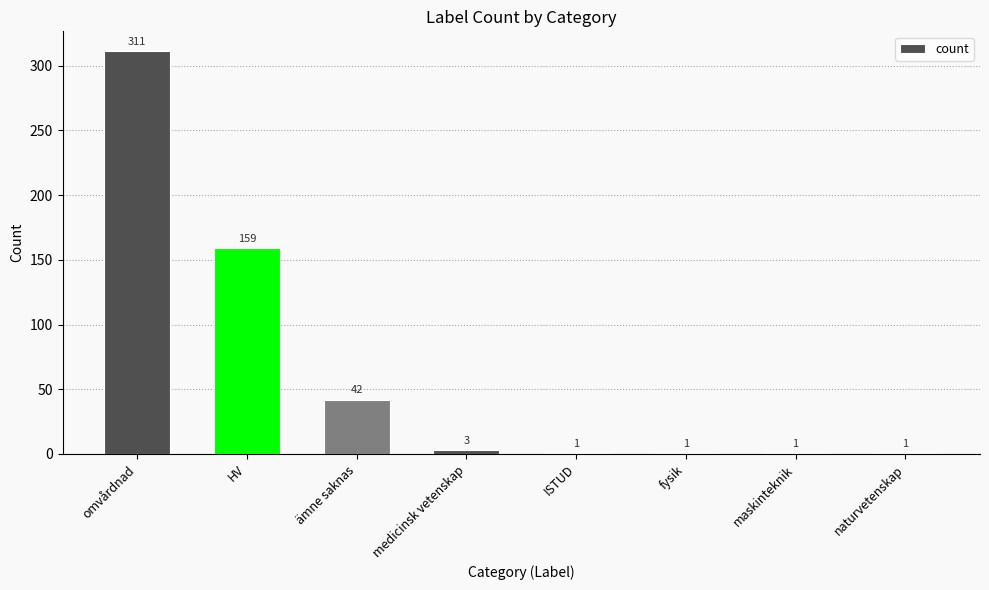

What is the average value?

65